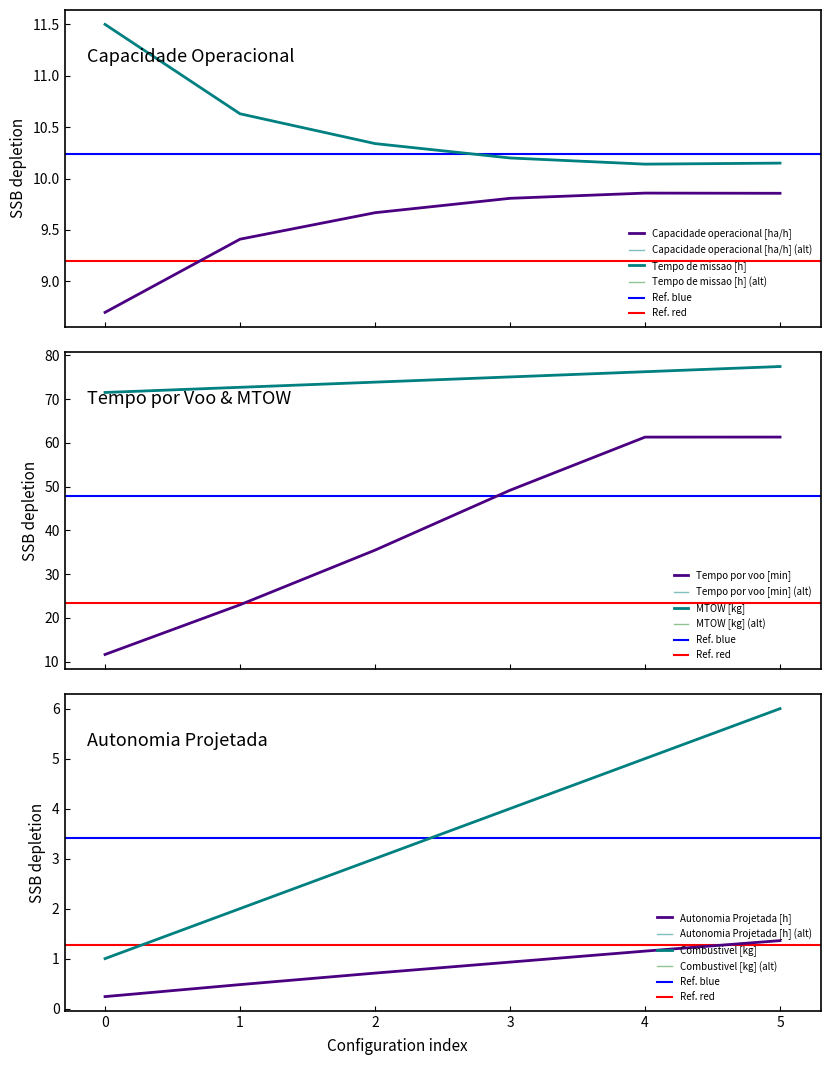

How many values in the Combustivel [kg] series exceed 4?

2